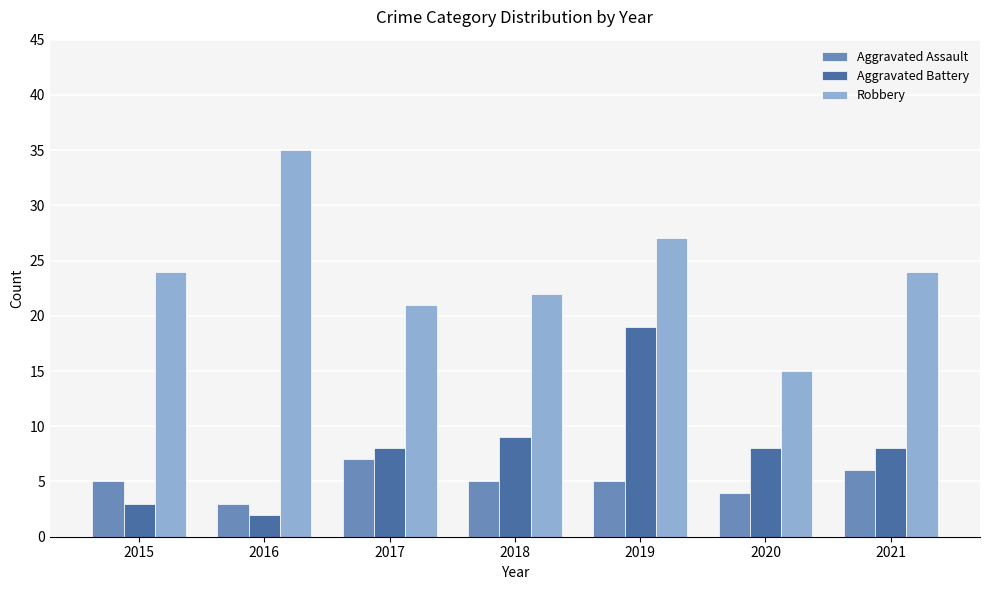

At how many categories does at least one series exceed 6?

7